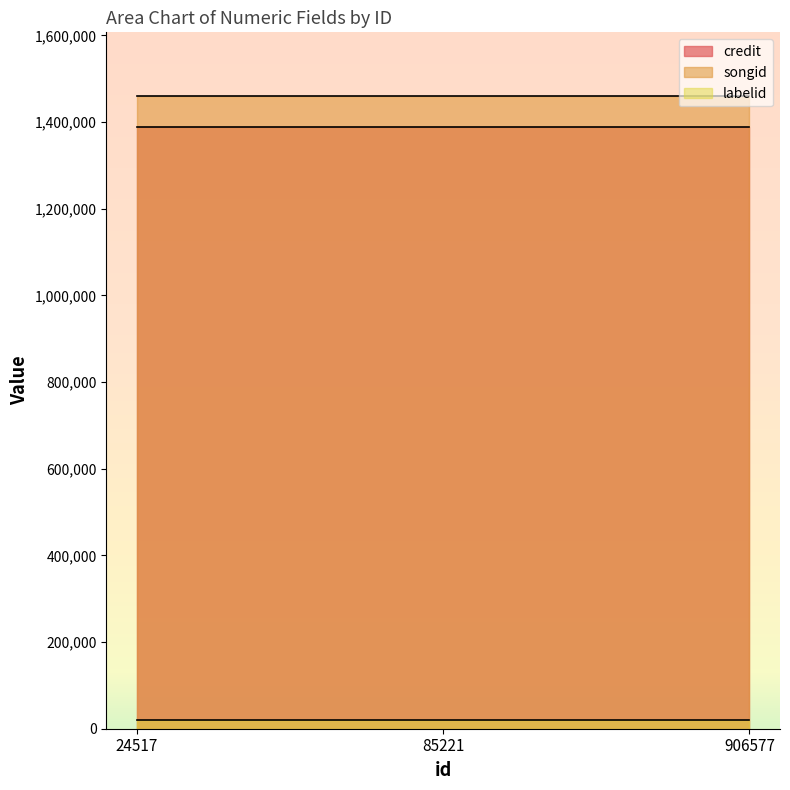

What are all the series names shown in the legend?

credit, songid, labelid